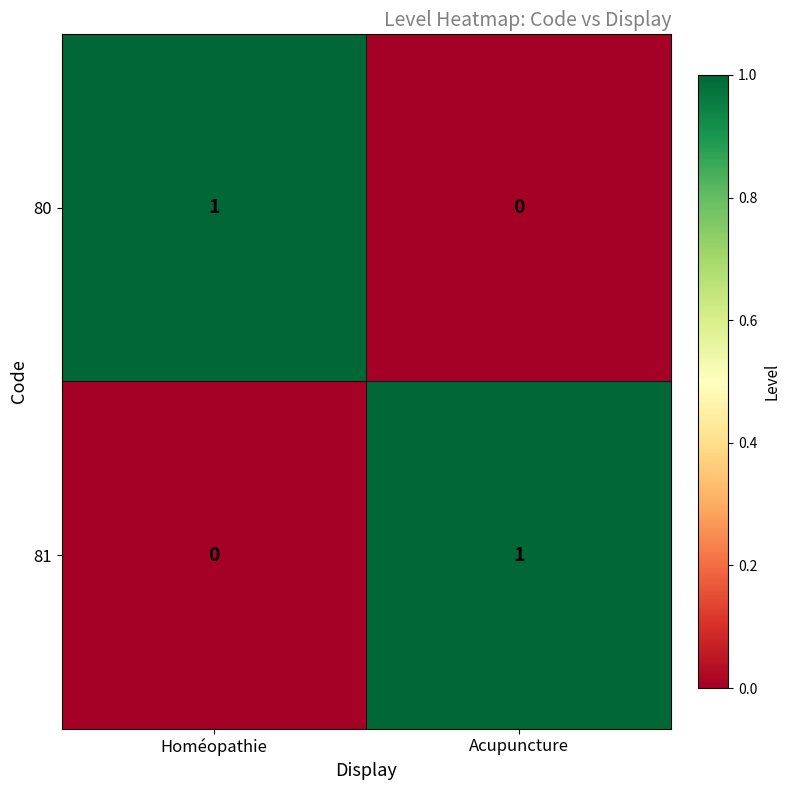

The value of 80 at Acupuncture is 1. True or false?

False